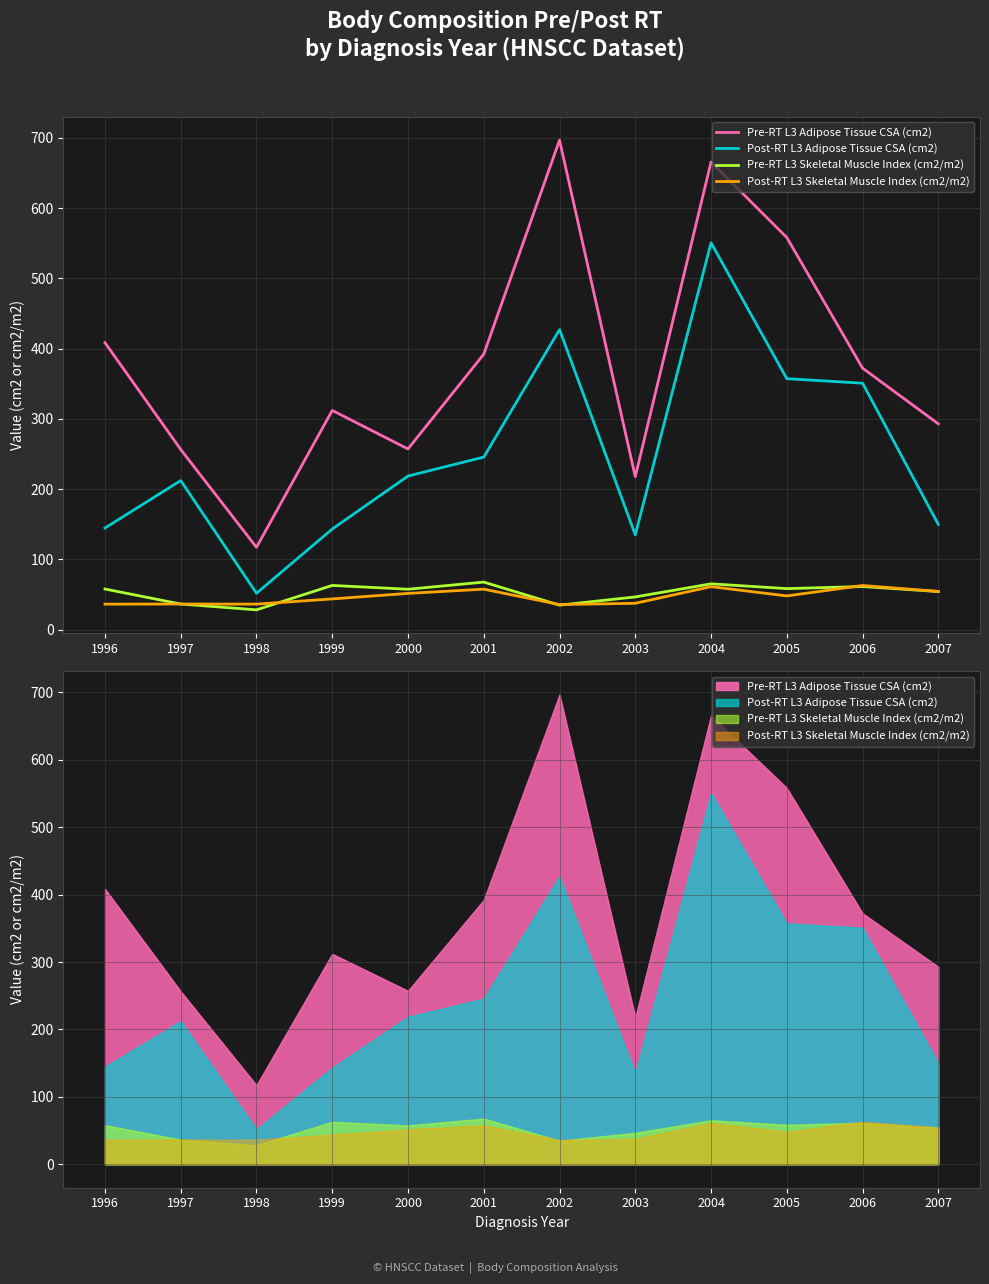

What is the value of the Post-RT L3 Skeletal Muscle Index (cm2/m2) point at the 5th from the left?

51.7